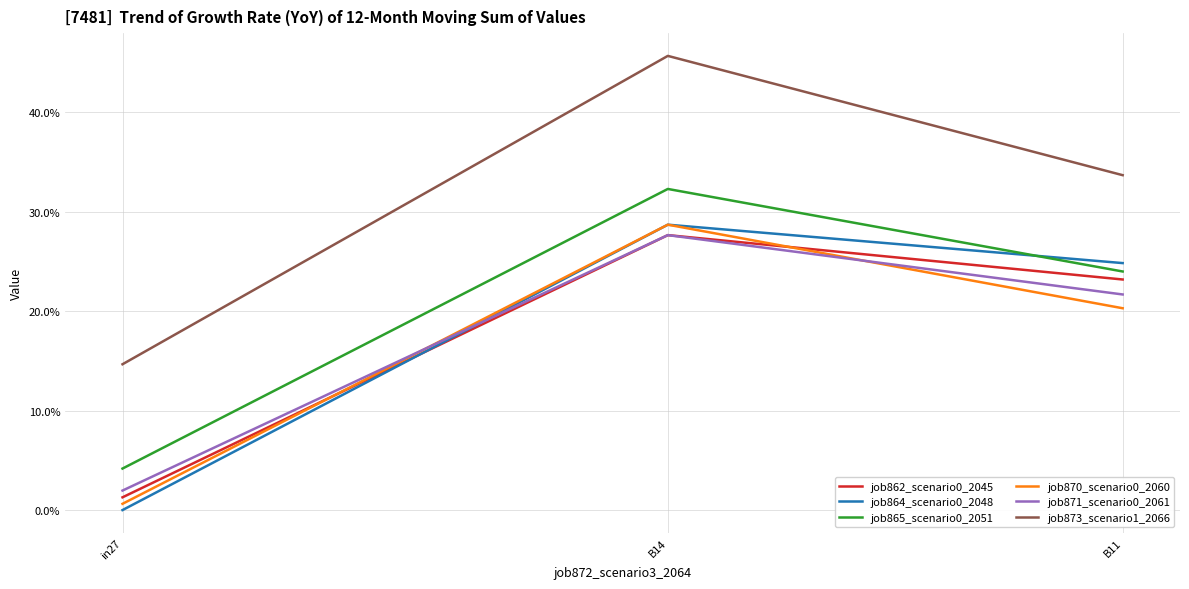

What is the difference between the maximum and minimum values in the job862_scenario0_2045 series?

0.3